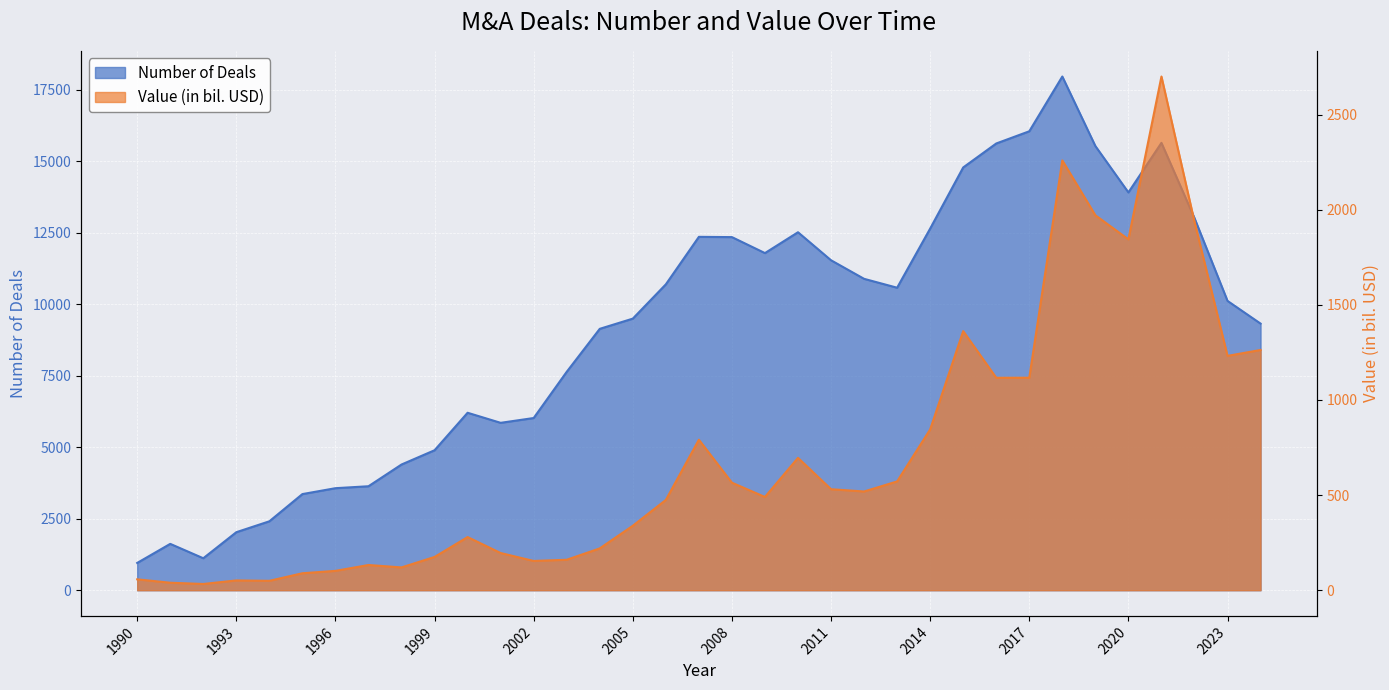

Which series has the widest spread of values?

Number of Deals